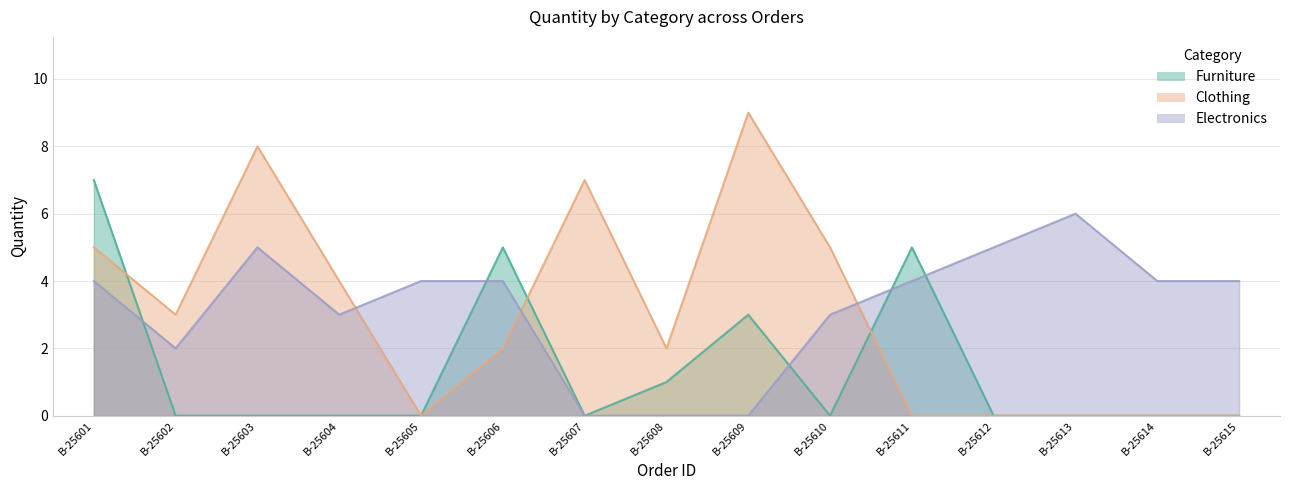

True or false: Furniture and Electronics intersect in this chart.

True